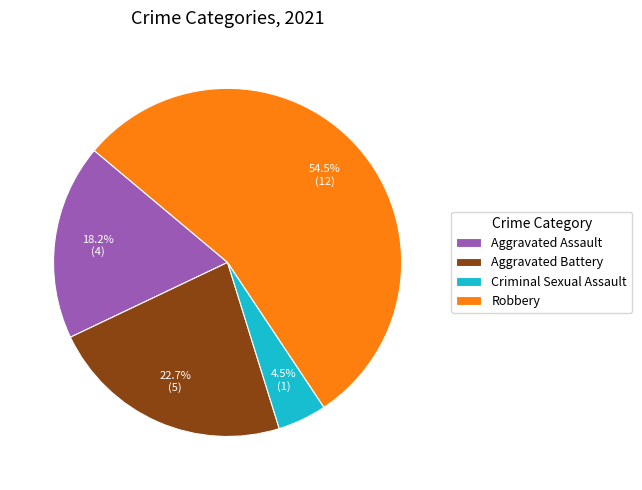

Which category has the biggest portion of the pie?

Robbery